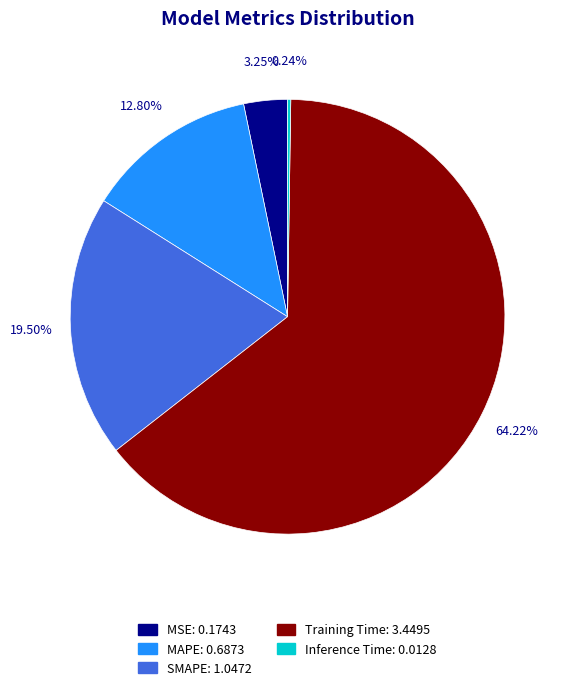

Is it true that SMAPE is 32% of the pie?

False